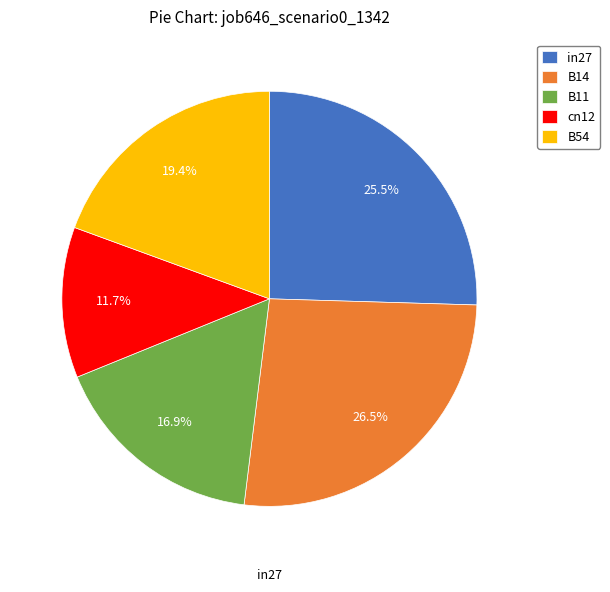

Which has a higher value, B14 or B11?

B14